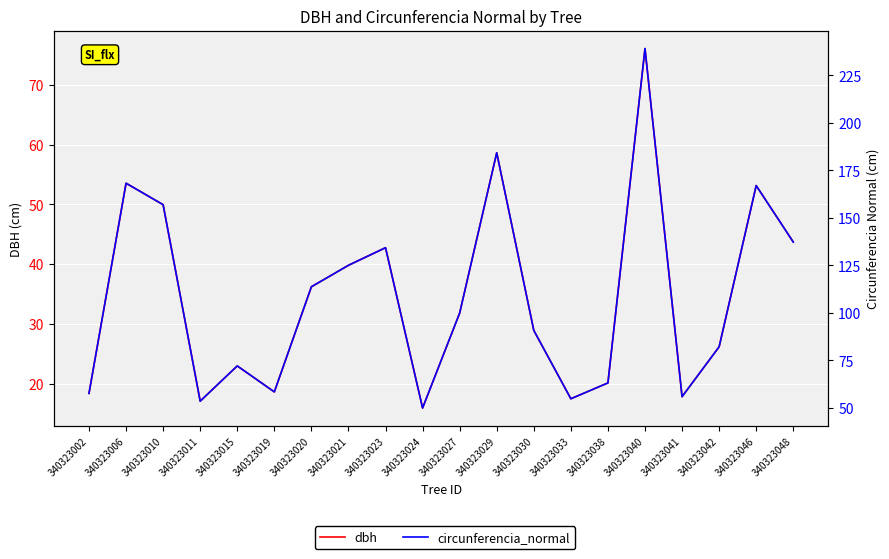

Between 340323020 and 340323038, which is larger?

340323020